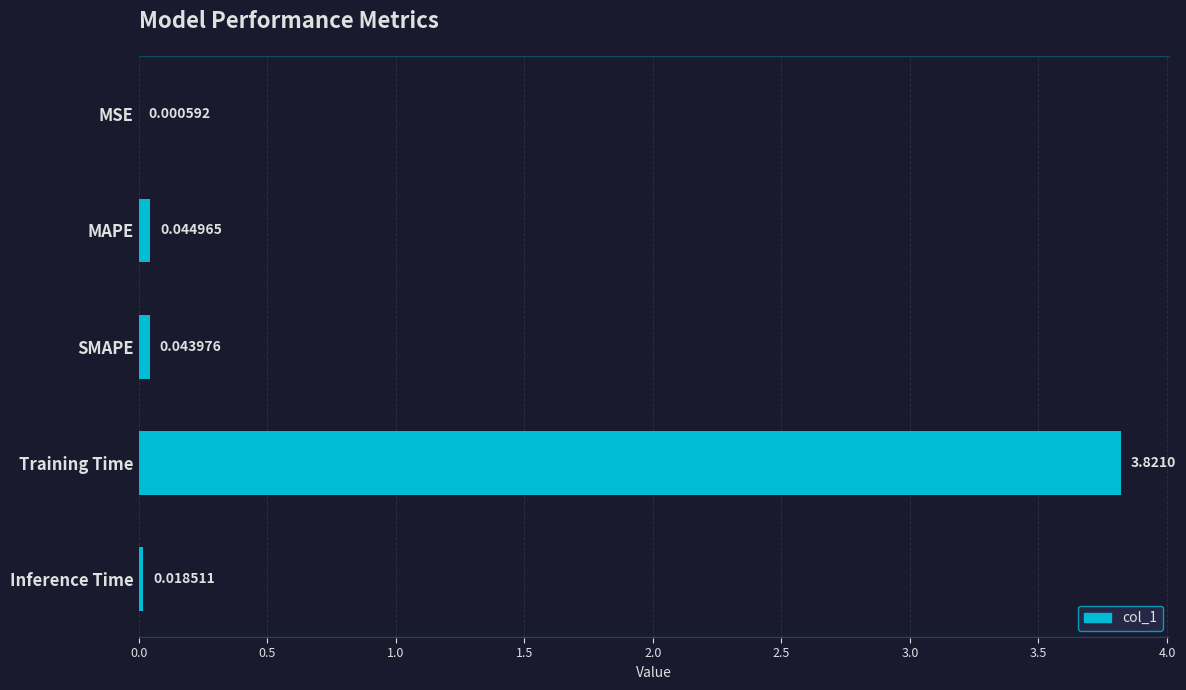

What is the change in value from Training Time to Inference Time?

-3.8